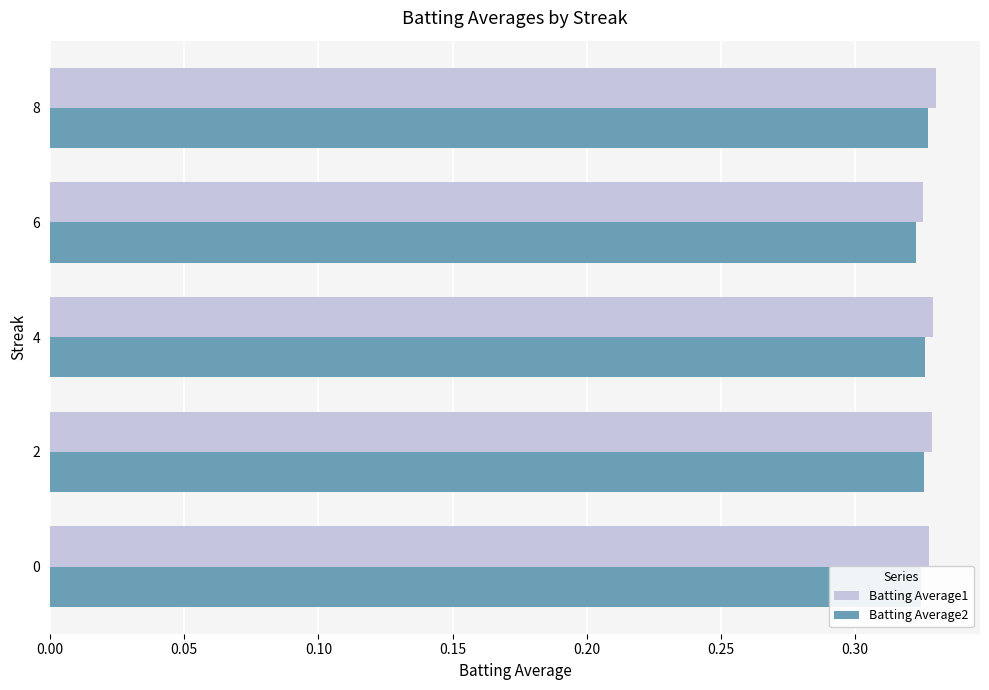

What is the total value across all series at 2?

0.7